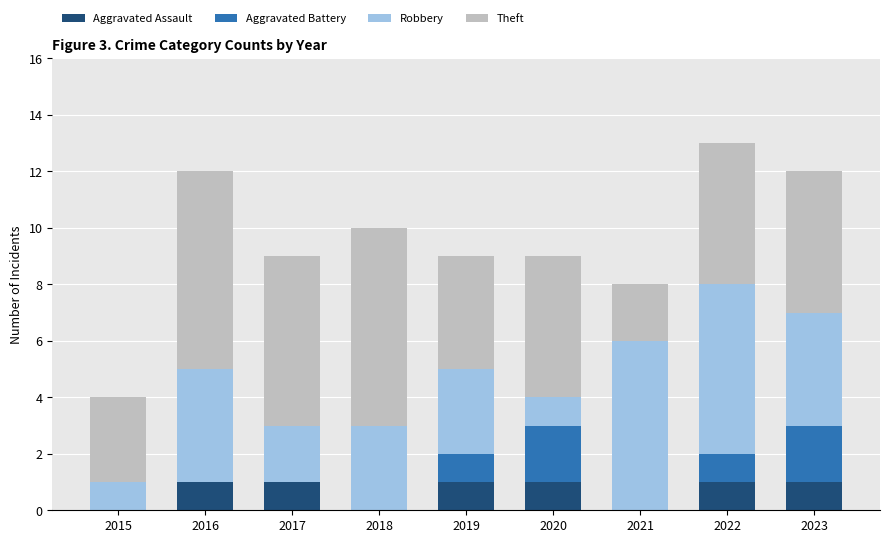

Is it true that Aggravated Assault equals 2 at 2016?

False